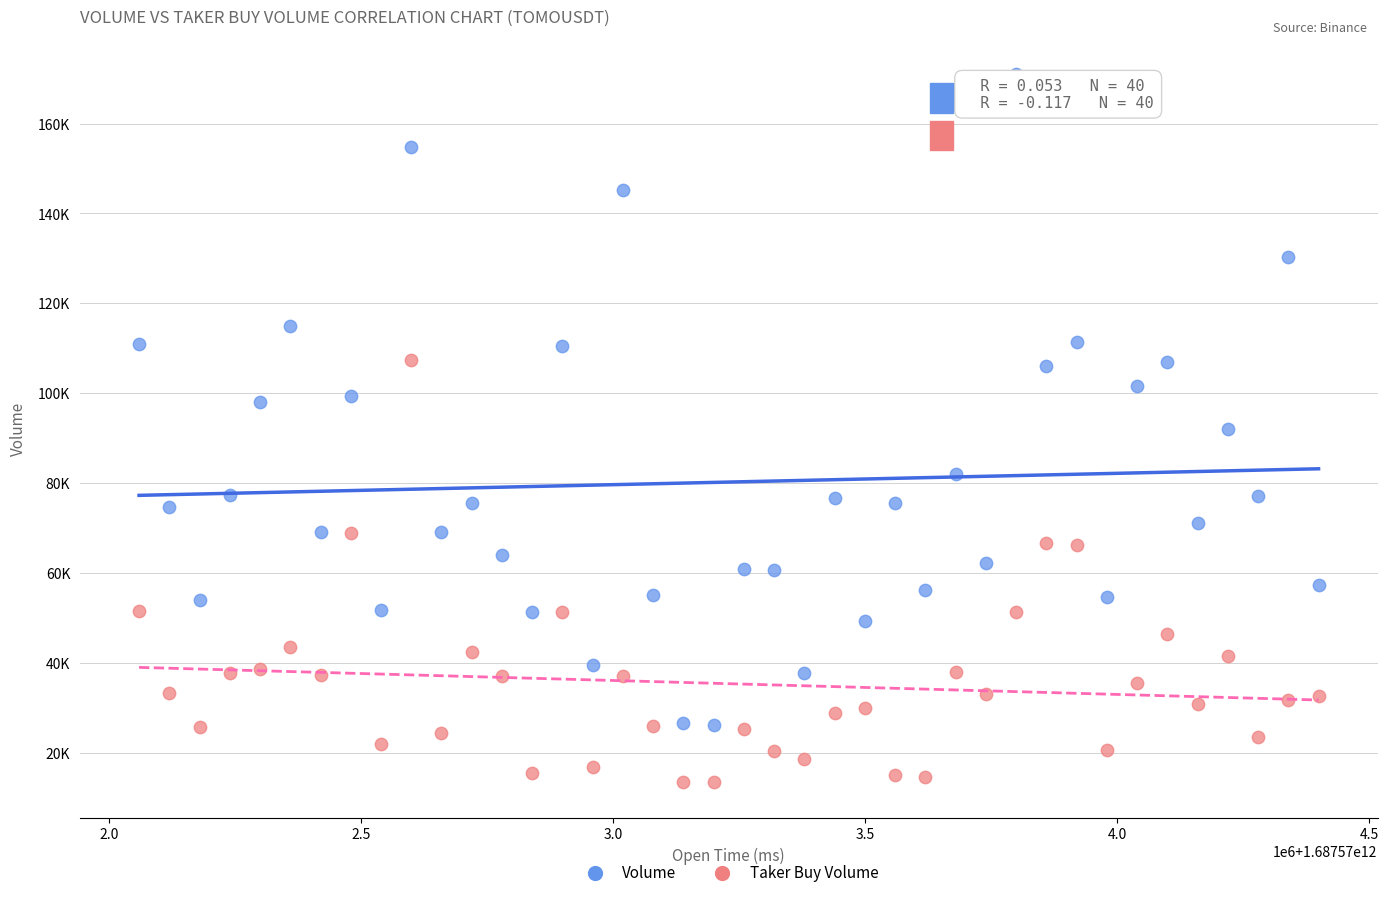

Which series has the largest Y range (max minus min)?

Volume